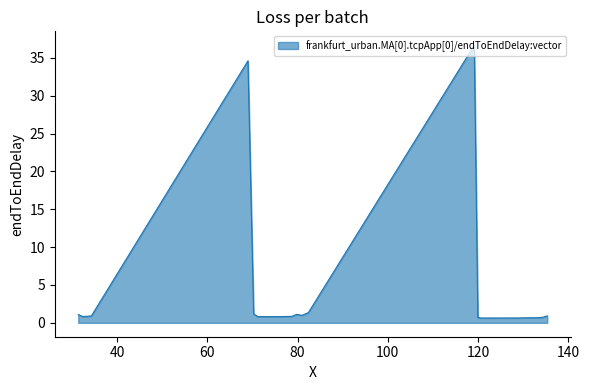

What is the sum of all values?

101.2